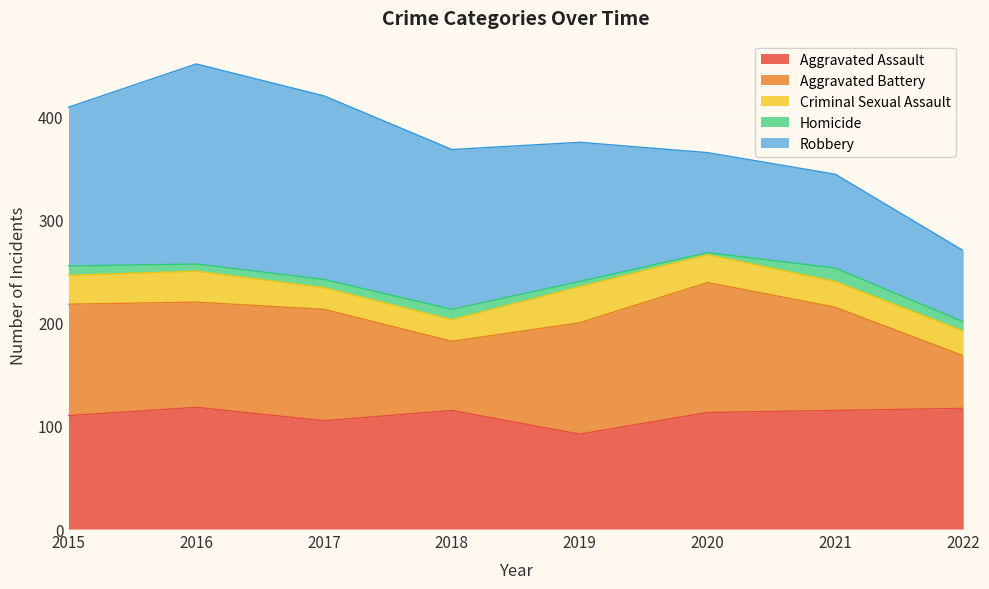

What is the value of the Robbery point at the 4th from the left?

155